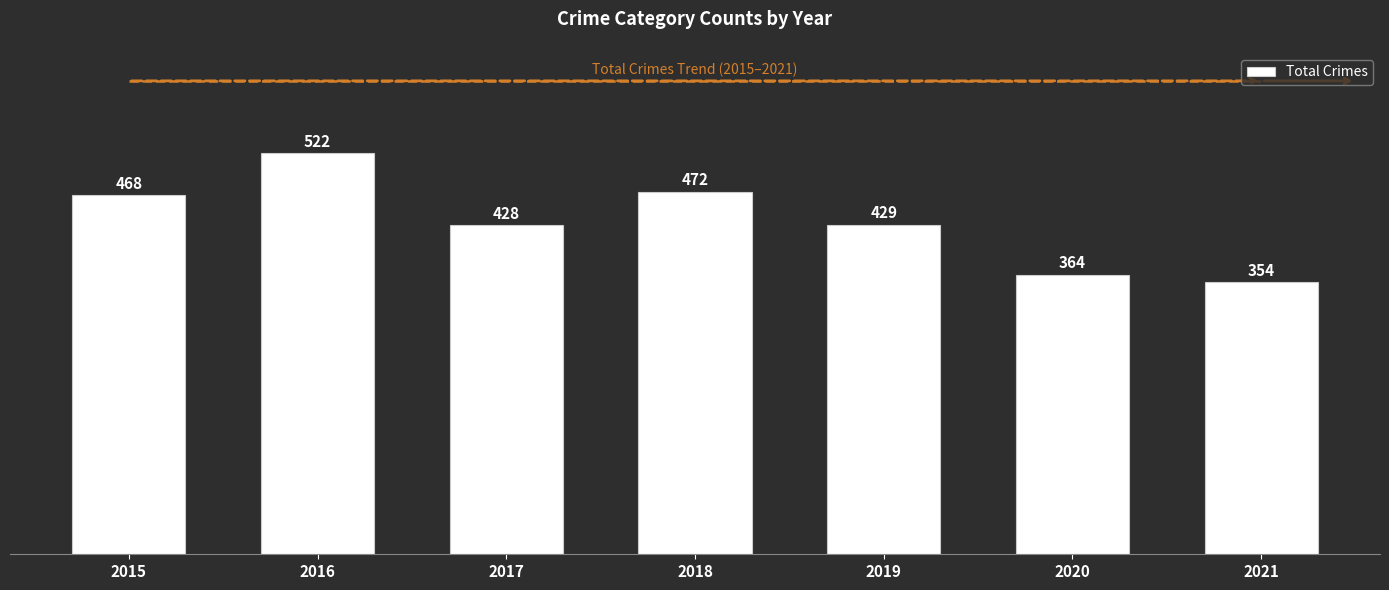

List the labels in order of value, smallest first.

2021, 2020, 2017, 2019, 2015, 2018, 2016